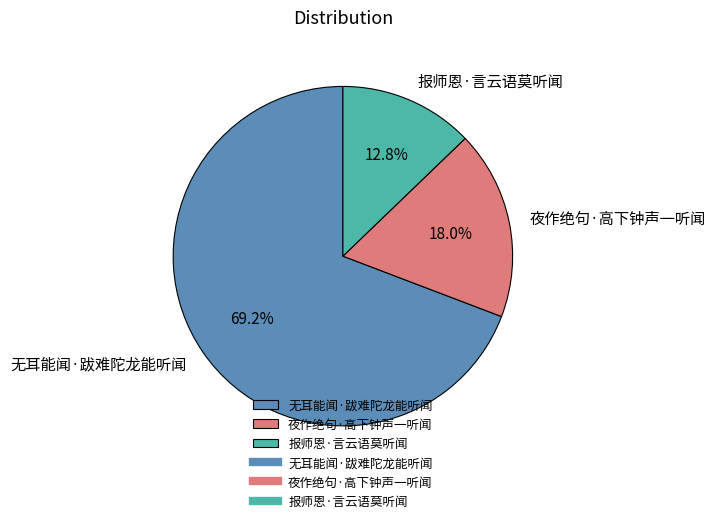

What is the ratio of the value at 夜作绝句·高下钟声一听闻 to the value at 报师恩·言云语莫听闻?

1.4